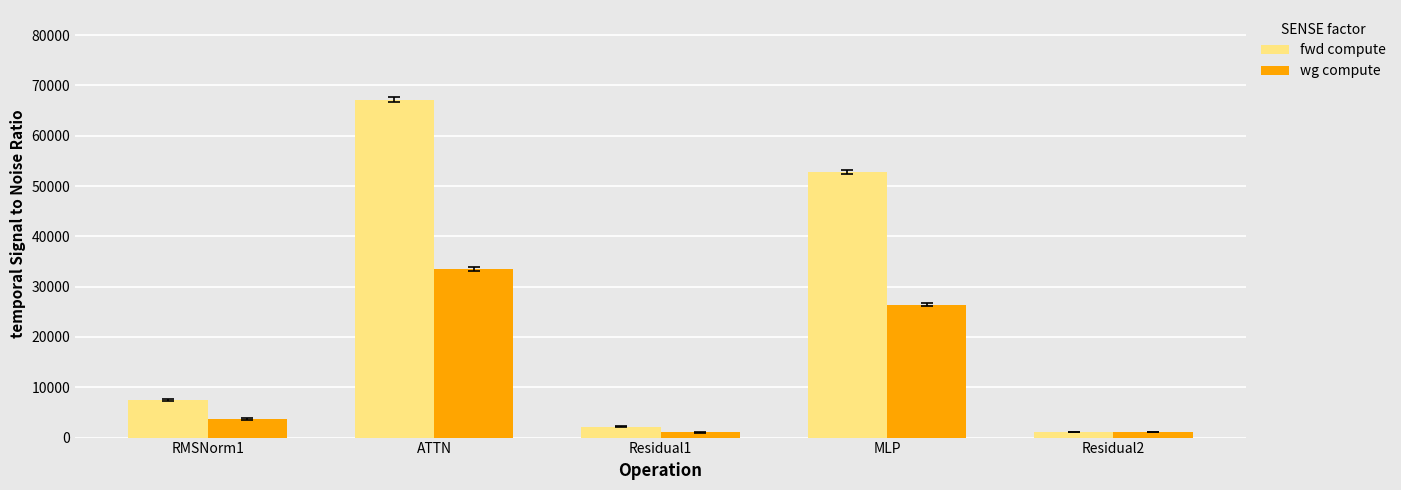

List the series in order of their peak value, highest first.

fwd compute, wg compute